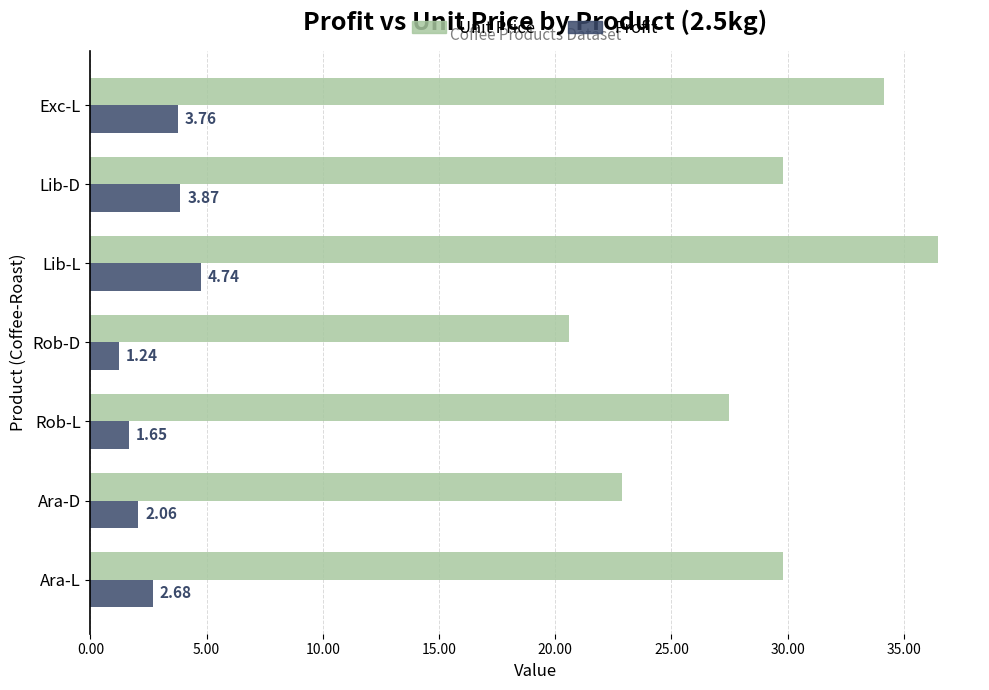

Which series has the widest spread of values?

Unit Price